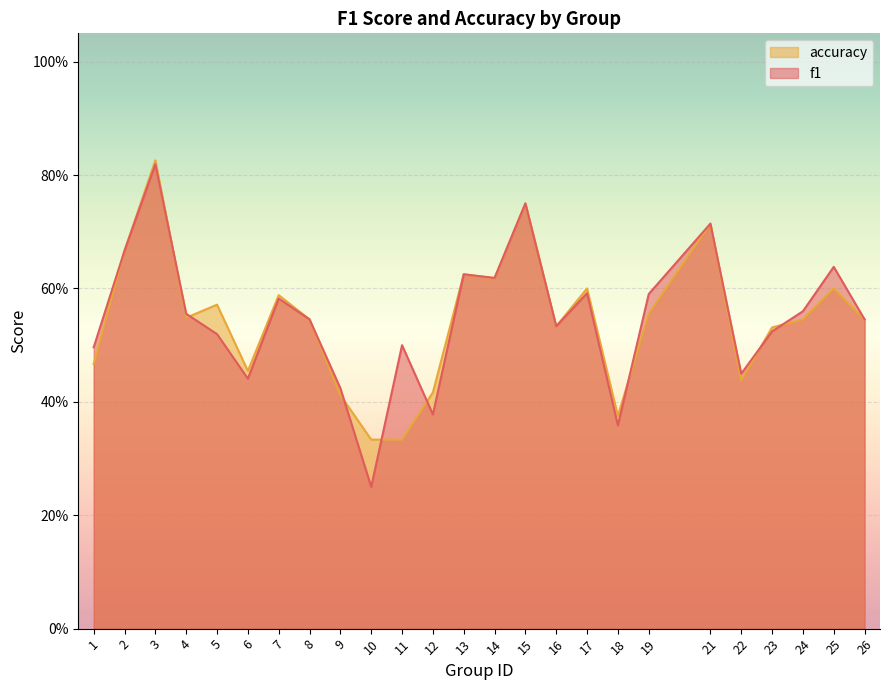

What is the difference between the maximum and second lowest values in the f1 series?

0.5